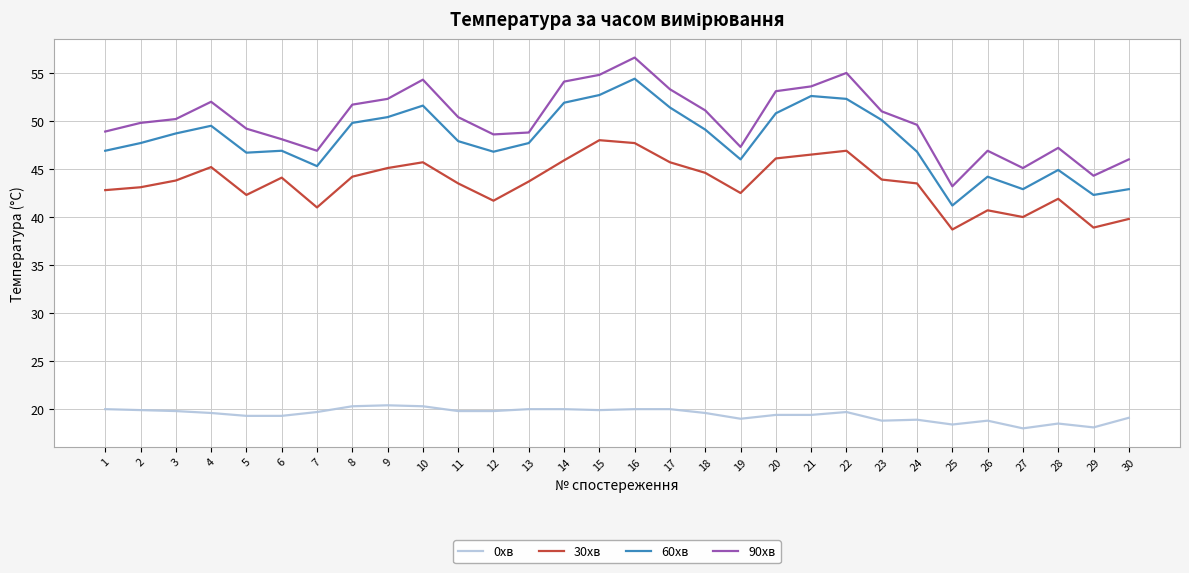

What is the difference between the maximum and minimum values in the 0хв series?

2.4